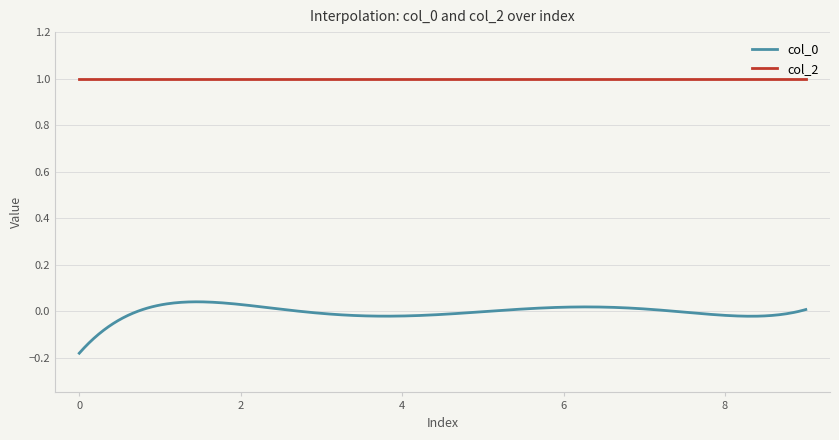

True or false: col_0 and col_2 intersect in this chart.

False